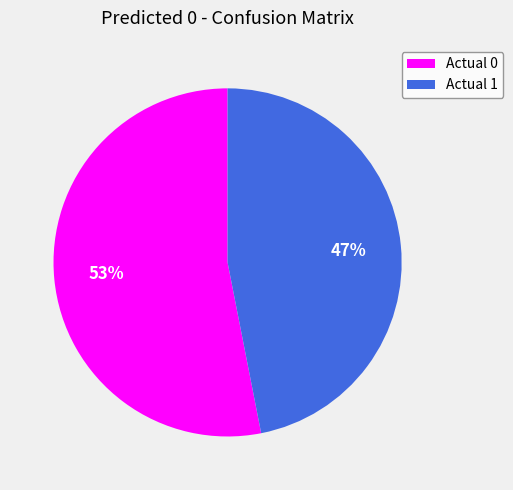

To the nearest percent, what is the difference between the largest and smallest slice percentages?

6%